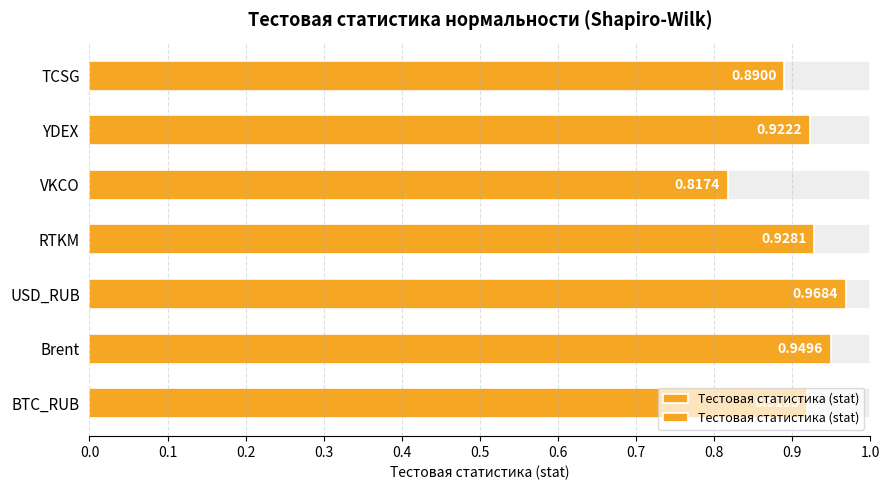

What is the value of the 2nd bar from the left?

0.9